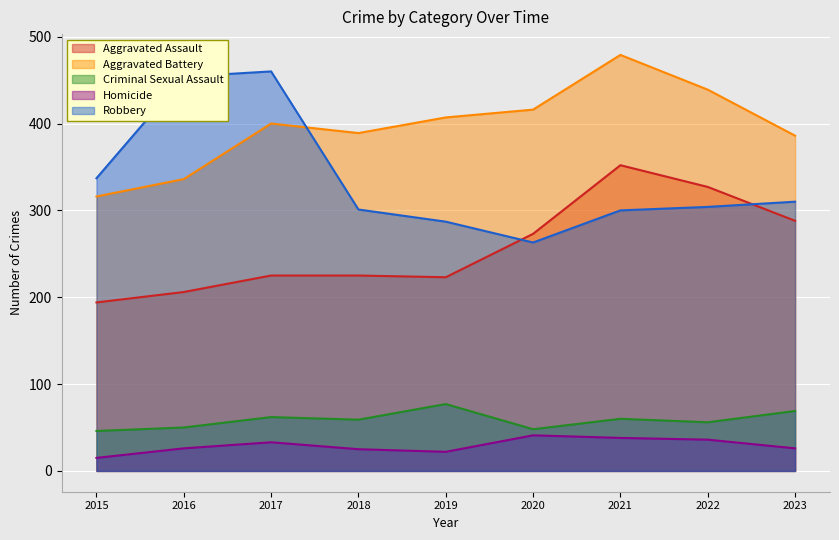

At 2015, list the series in order from largest to smallest.

Robbery, Aggravated Battery, Aggravated Assault, Criminal Sexual Assault, Homicide